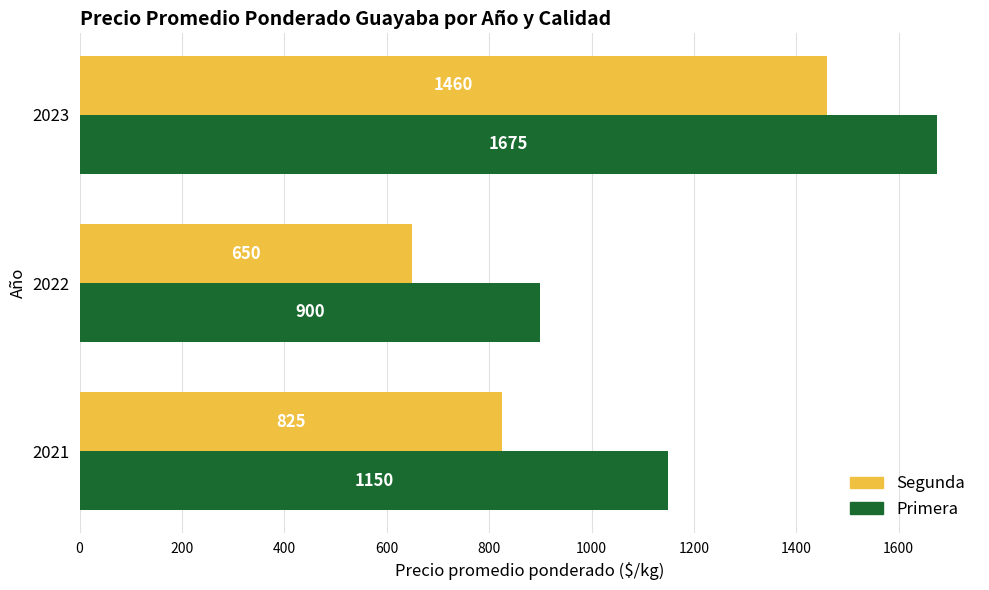

What is the highest value of the Segunda series?

1460